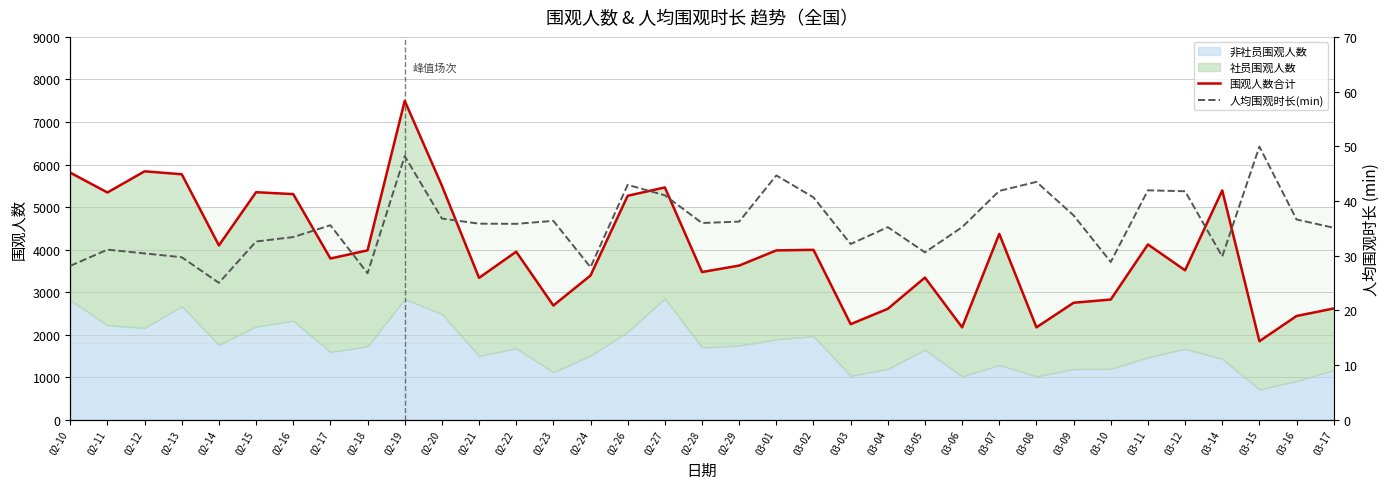

How many data points in 人均围观时长(min) are less than 35?

13